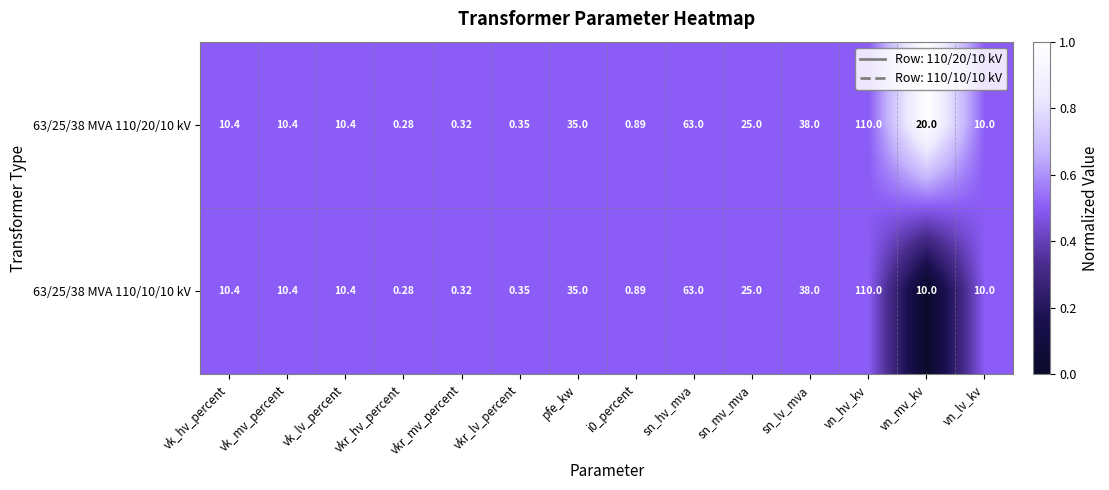

Is the value of 63/25/38 MVA 110/20/10 kV at vkr_lv_percent greater than the value of 63/25/38 MVA 110/10/10 kV at vn_lv_kv?

No